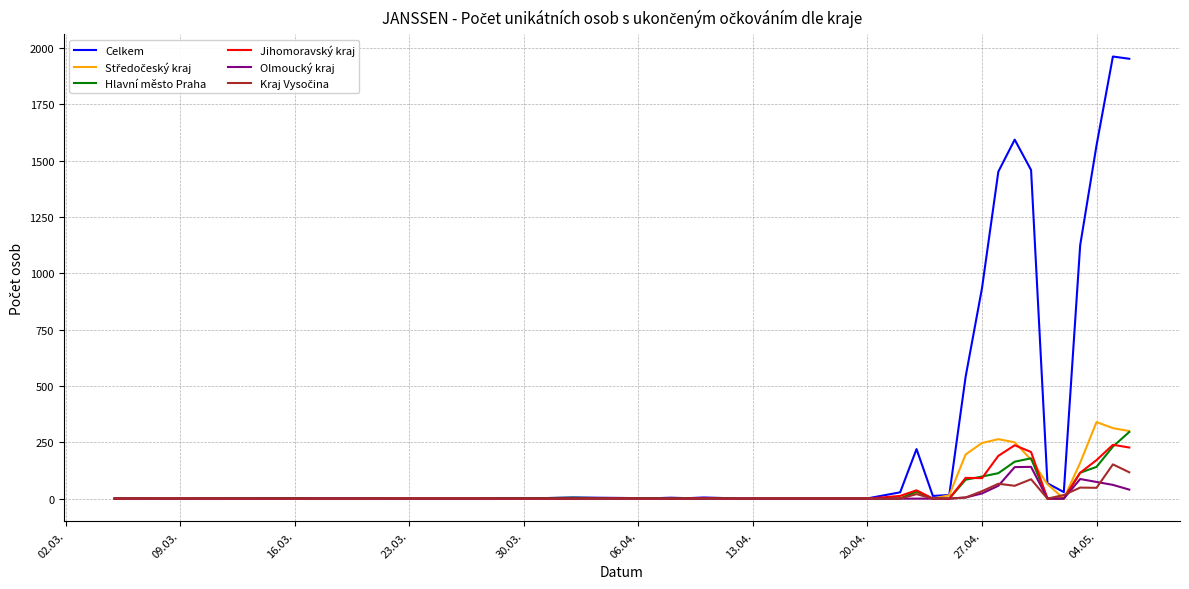

Which series has the largest total across all categories?

Celkem